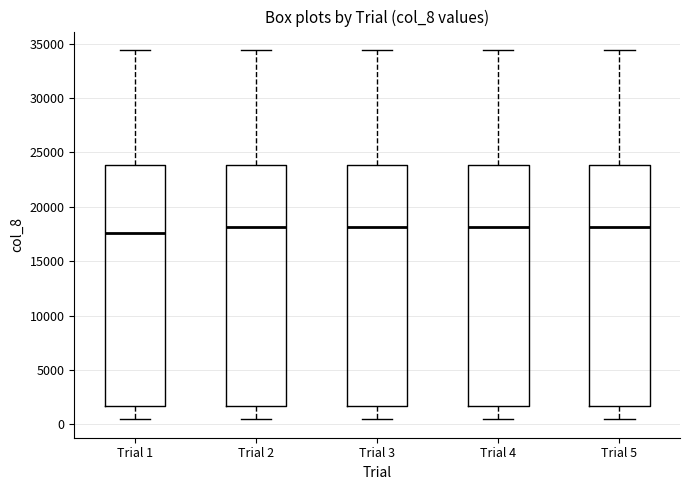

Reading left to right, transcribe this box plot: for each box, give where its median line is, the range the box spans, and where its two whiskers end, as read against the y-axis. The values are not printed on the chart, so give them approximately, as read against the axis.

Trial 1: median 17500, box 1500 to 24000, whiskers 500 to 34500
Trial 2: median 18000, box 1500 to 24000, whiskers 500 to 34500
Trial 3: median 18000, box 1500 to 24000, whiskers 500 to 34500
Trial 4: median 18000, box 1500 to 24000, whiskers 500 to 34500
Trial 5: median 18000, box 1500 to 24000, whiskers 500 to 34500